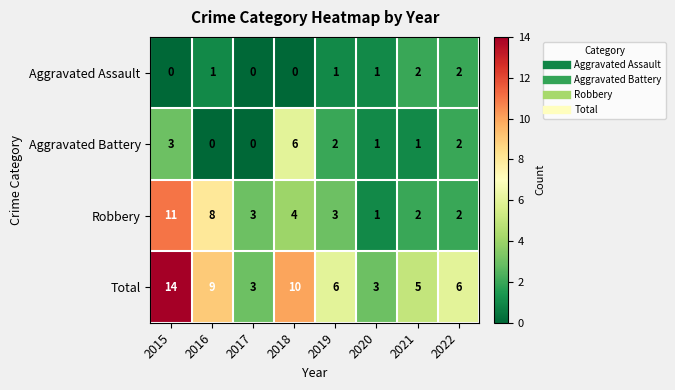

What is the sum of the Total values at 2021 and 2016?

14